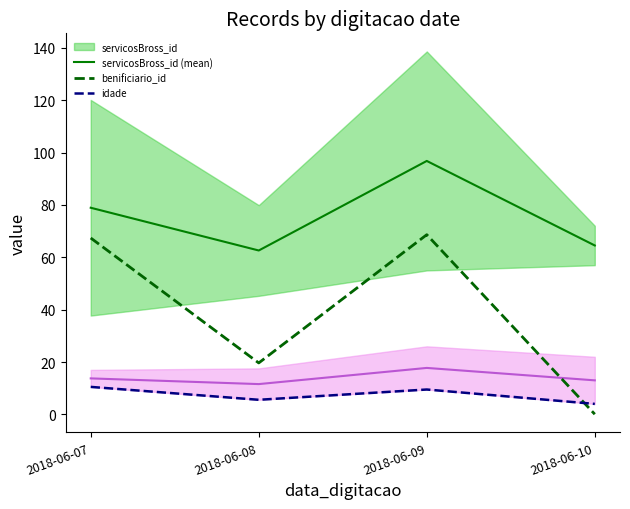

How many interior local valleys does the idade series have?

1